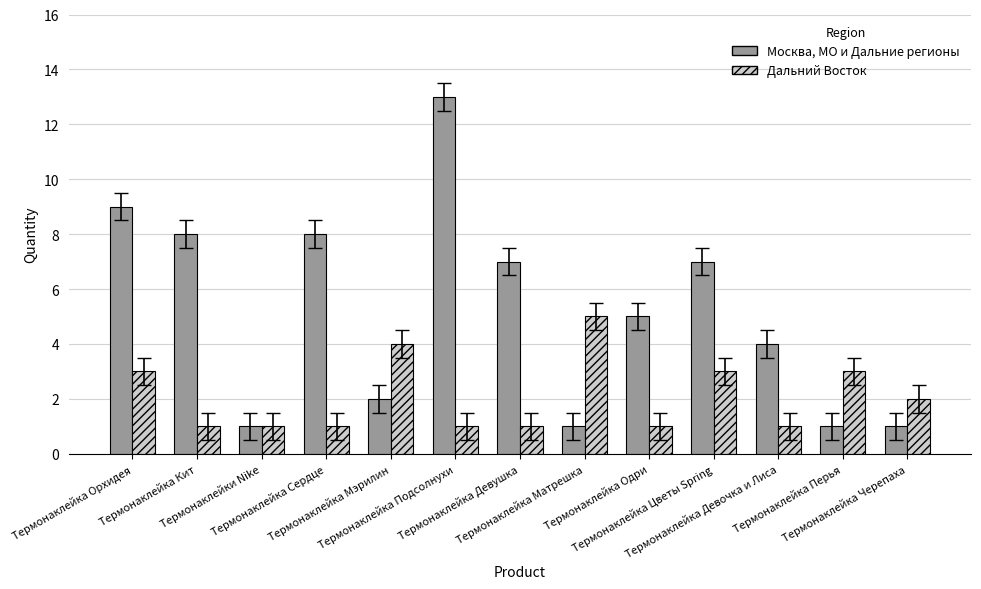

Is it true that Дальний Восток equals 1 at Термонаклейка Цветы Spring?

False